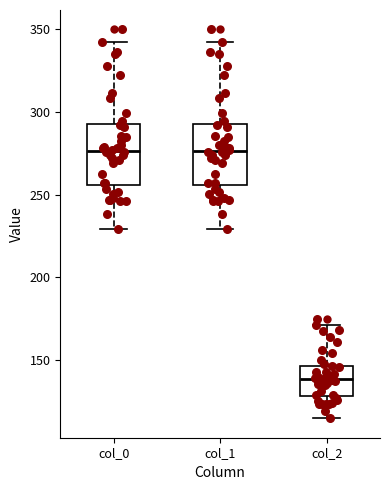

Reading left to right, read every box against the y-axis: the position of its median line, the range the box covers, and the ends of its whiskers. The values are not printed on the chart, so give them approximately, as read against the axis.

col_0: median 275, box 255 to 295, whiskers 230 to 345
col_1: median 275, box 255 to 295, whiskers 230 to 345
col_2: median 140, box 130 to 145, whiskers 115 to 170